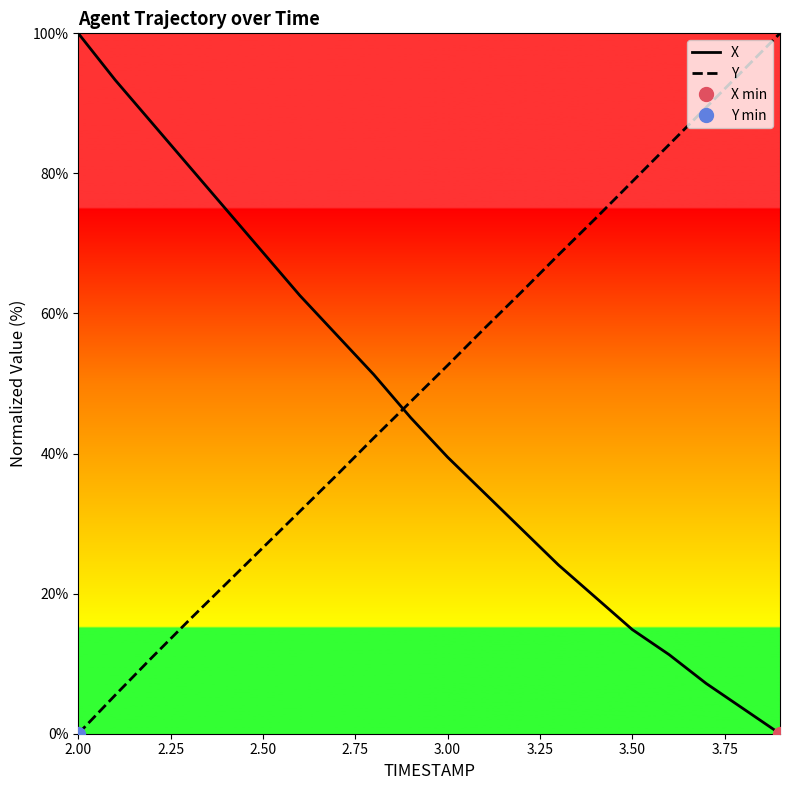

What is the highest value of the Y series?

100.0